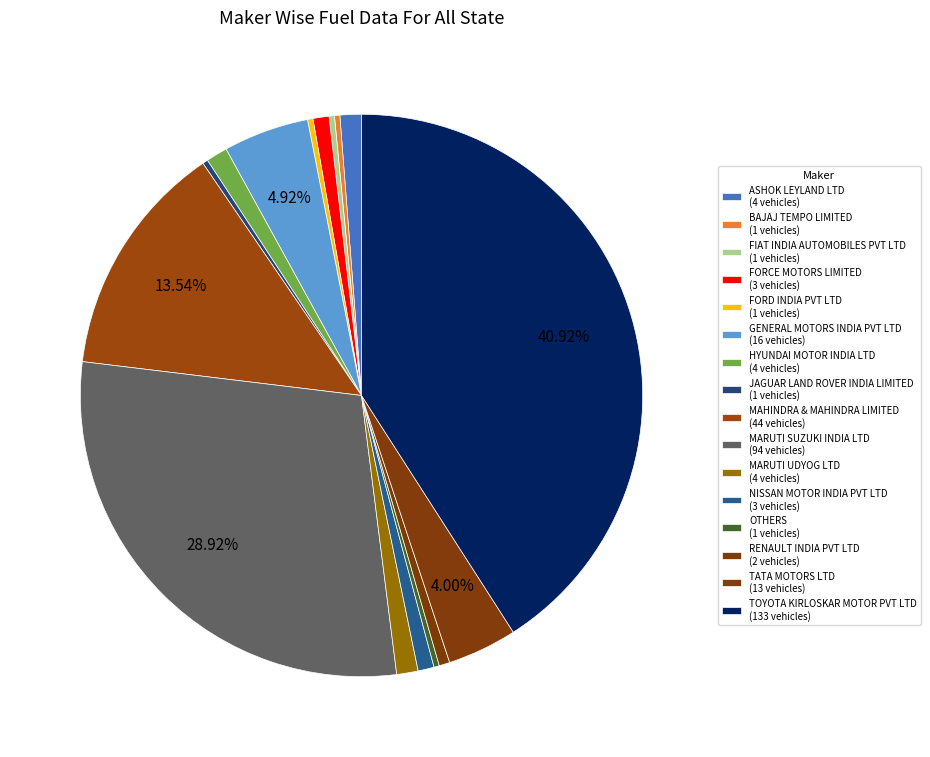

To the nearest percent, what is the difference between the largest and smallest slice percentages?

41%